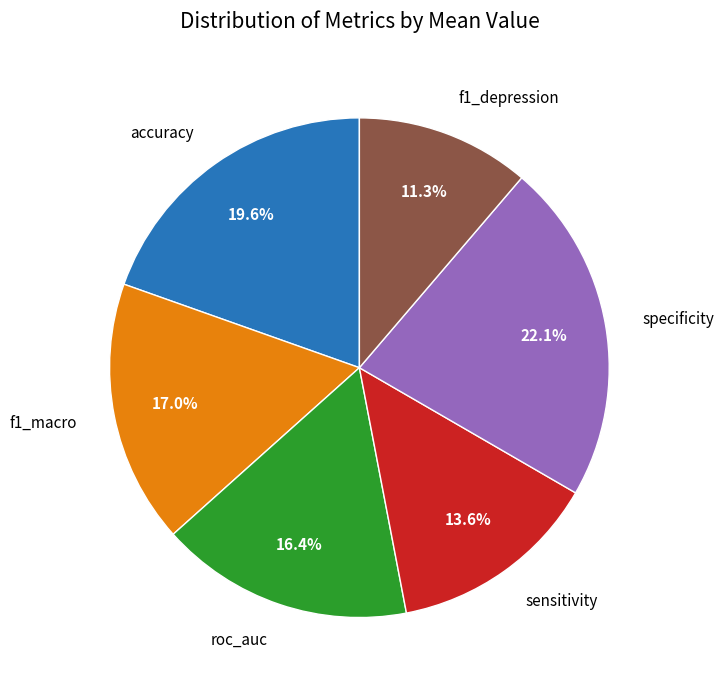

Is there any slice that represents more than half of the pie?

No